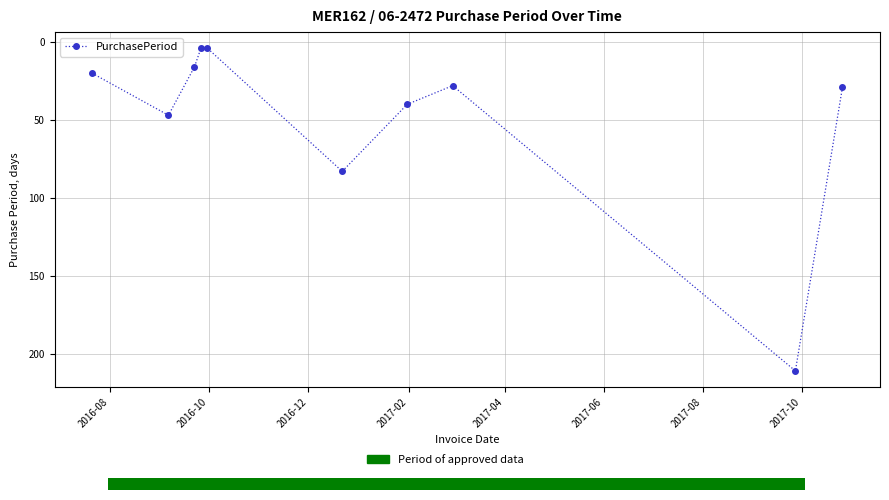

What is the value of the 7th point from the left?

40